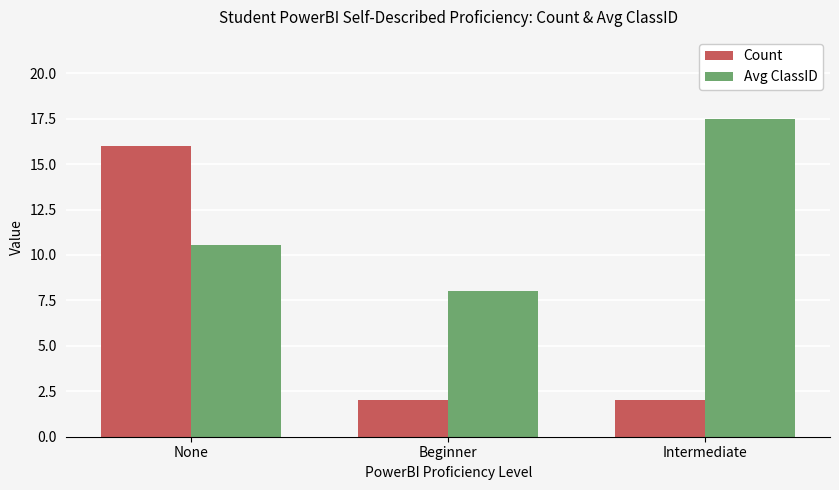

List the series in order of their overall mean, highest first.

Avg ClassID, Count